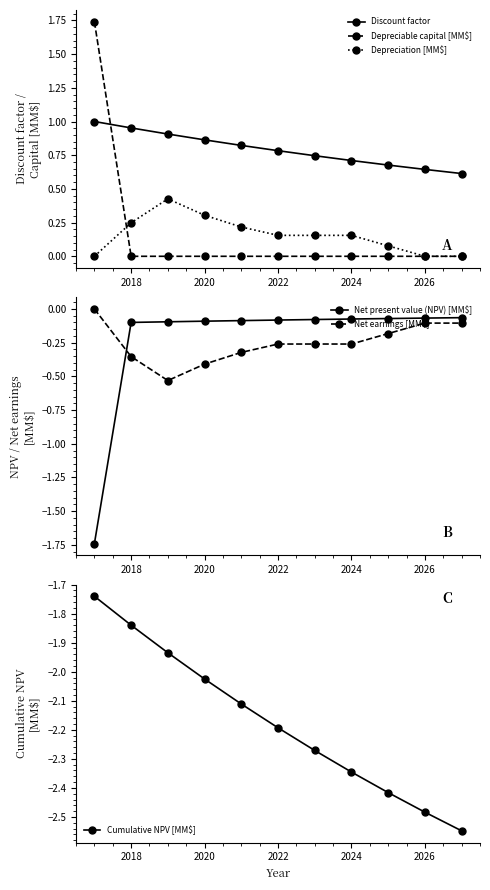

True or false: Depreciation [MM$] has a value of 0.3 at 2020.

True